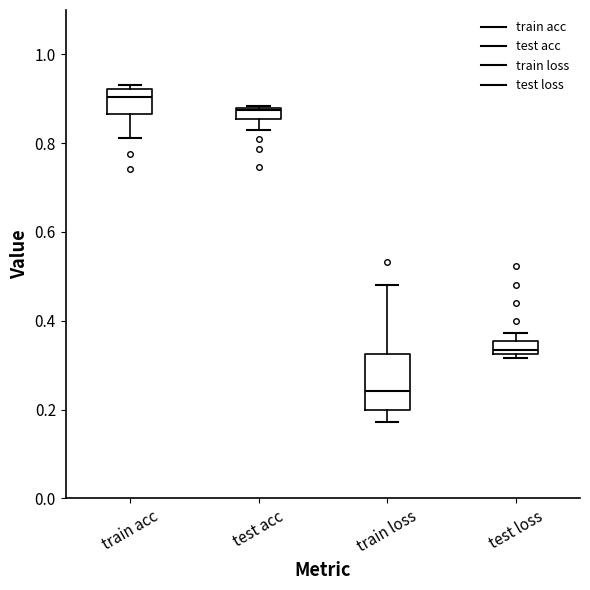

Comparing the boxes themselves (not the whiskers), which one is the tallest?

train loss